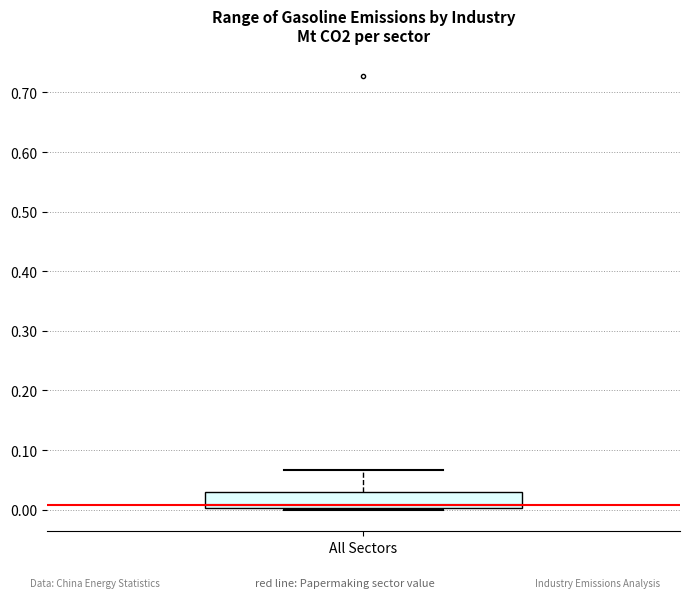

Read this box plot against the y-axis: the position of the median line, the range covered by the box, and the ends of both whiskers. The values are not printed on the chart, so give them approximately, as read against the axis.

median 0.01, box 0.00 to 0.03, whiskers 0.00 (just below the box's lower edge) to 0.07